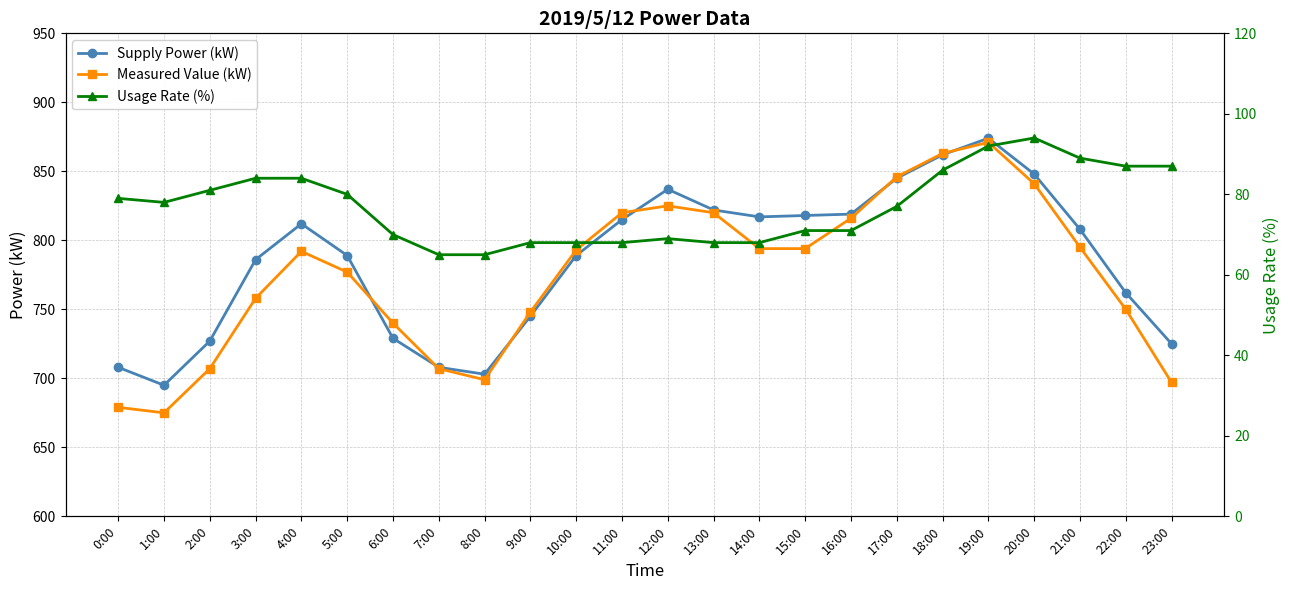

How many intersections are there between Measured Value (kW) and Supply Power (kW)?

6